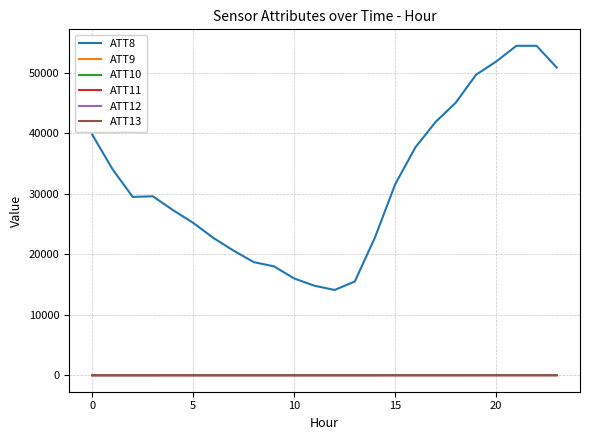

Which series has the widest spread of values?

ATT8